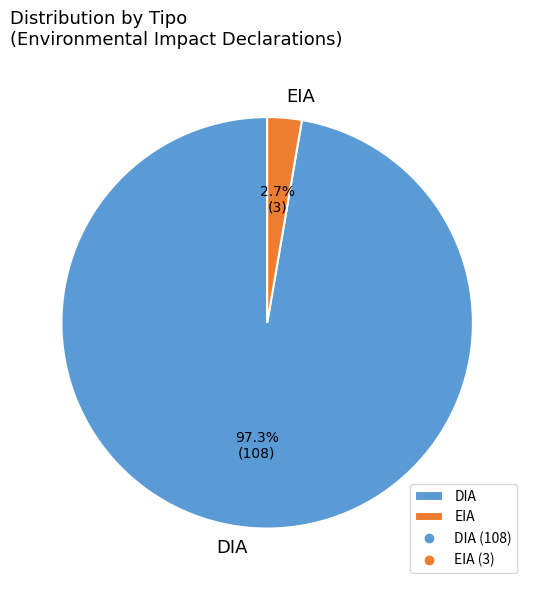

Count the number of slices in the pie.

2